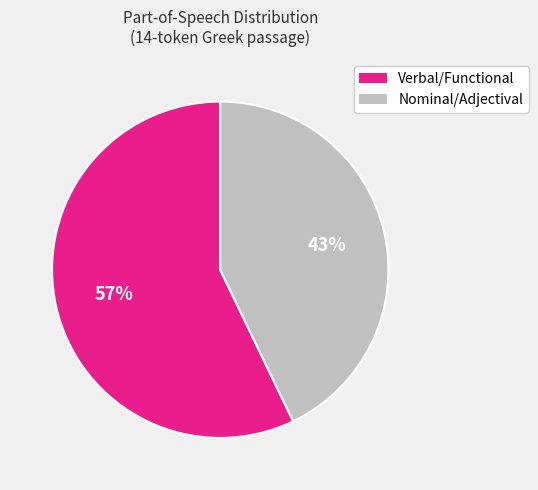

Is there a majority slice in this chart?

Yes